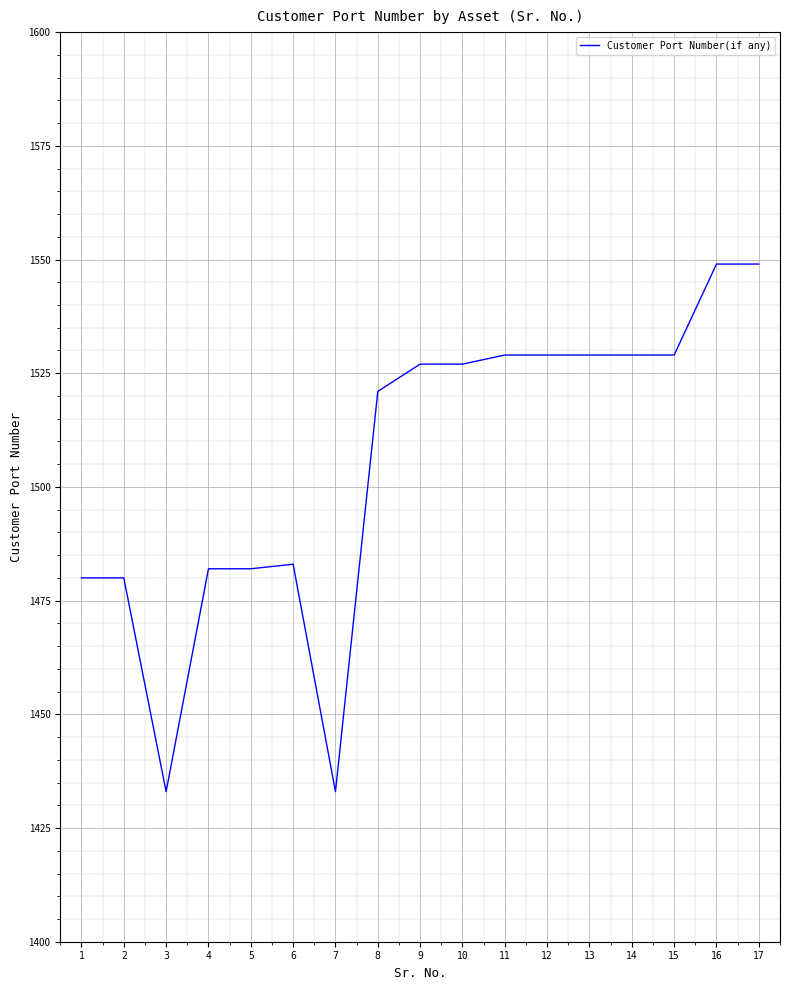

What is the greatest value displayed?

1549